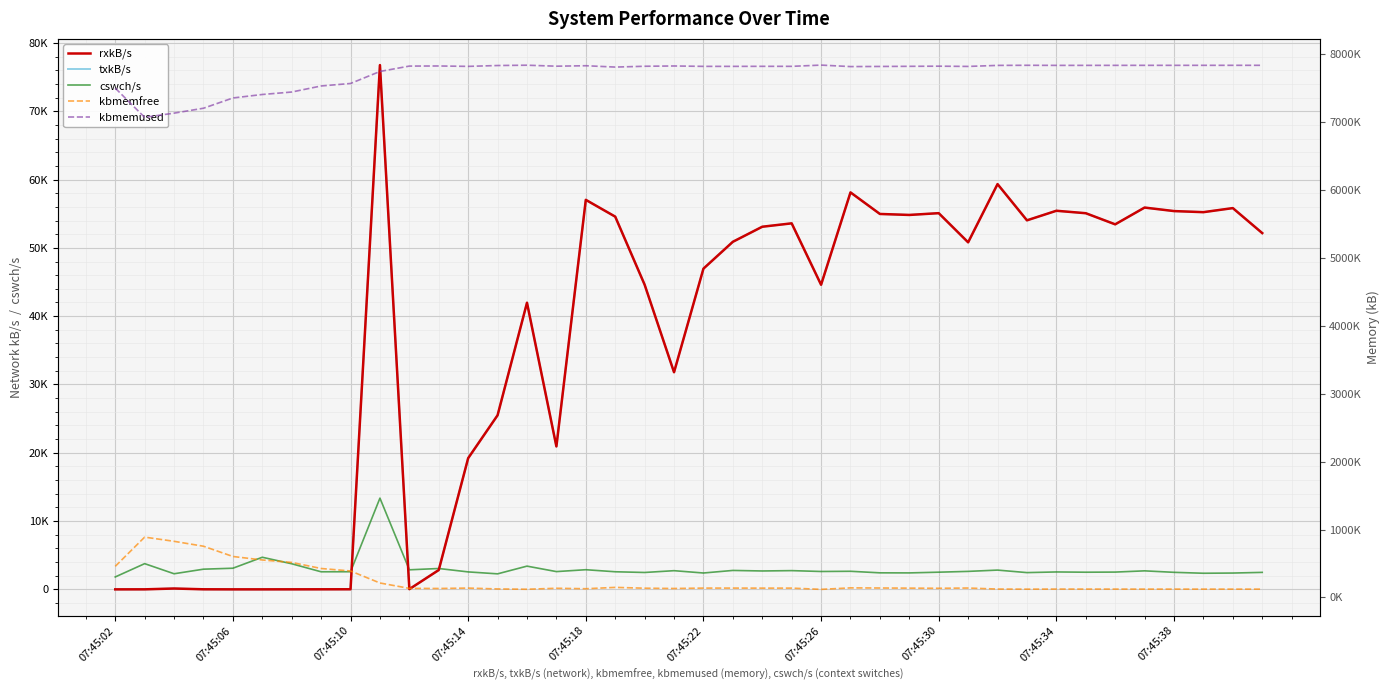

In kbmemused, how many points are lower than both neighbors (excluding endpoints)?

10